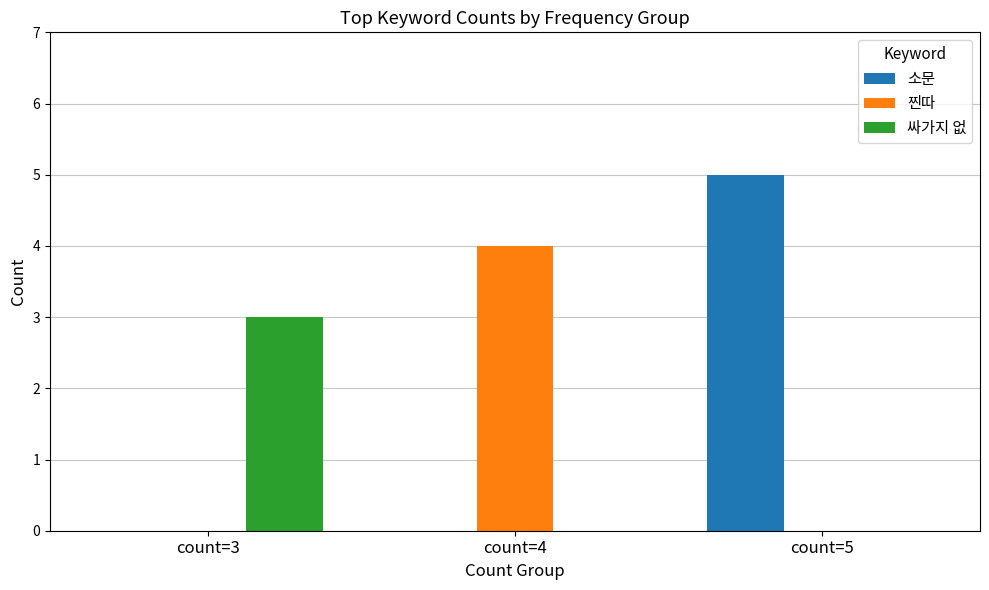

Reading left to right, what are all the values shown in this chart?

소문: count=3=0	count=4=0	count=5=5
찐따: count=3=0	count=4=4	count=5=0
싸가지 없: count=3=3	count=4=0	count=5=0